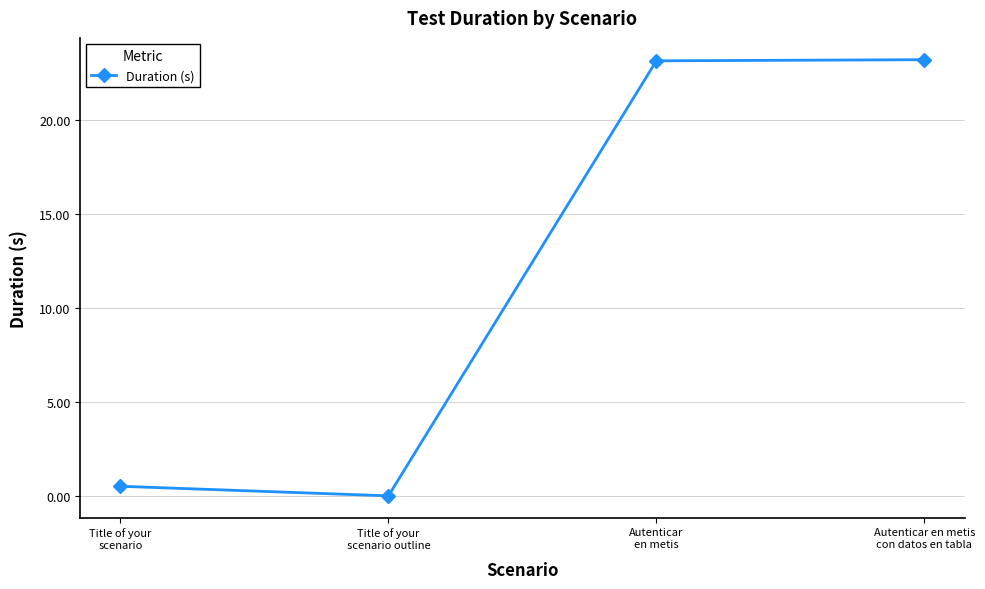

True or false: there are more than 2 points higher than both neighbors.

False